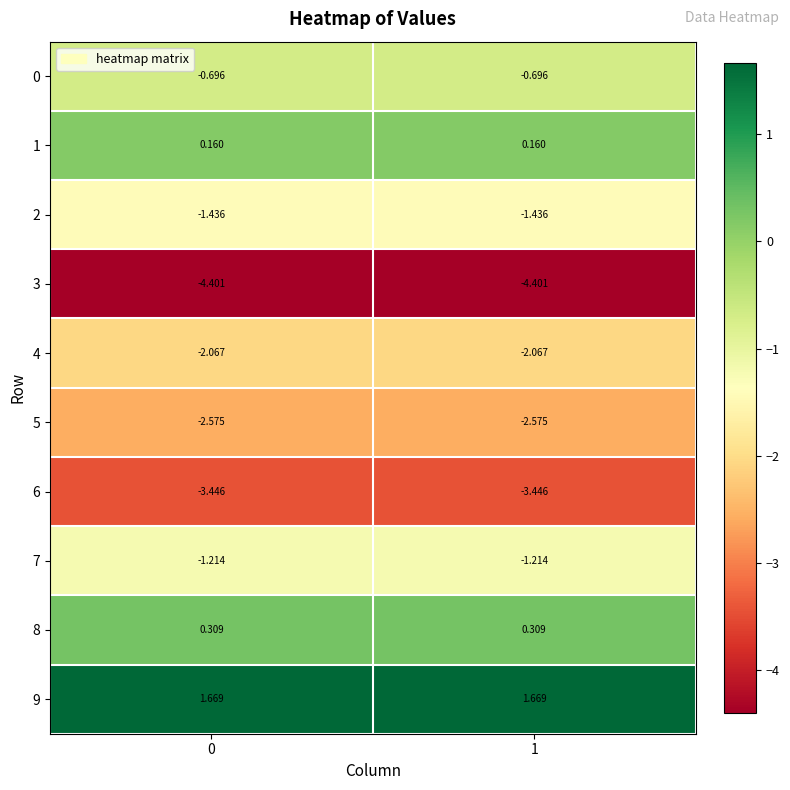

Is the value of 2 at 0 greater than the value of 0 at 0?

No